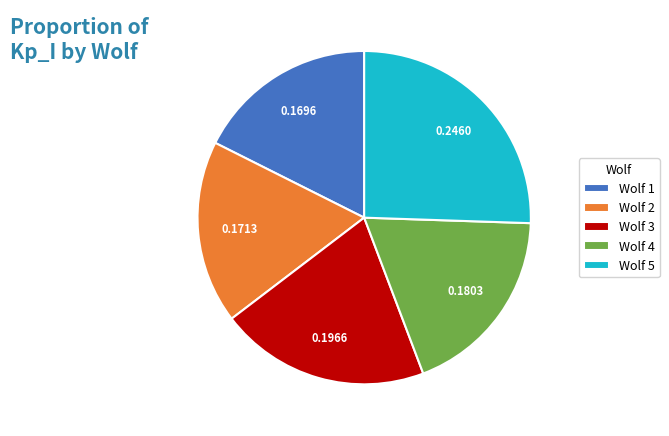

Which slice is the largest?

Wolf 5